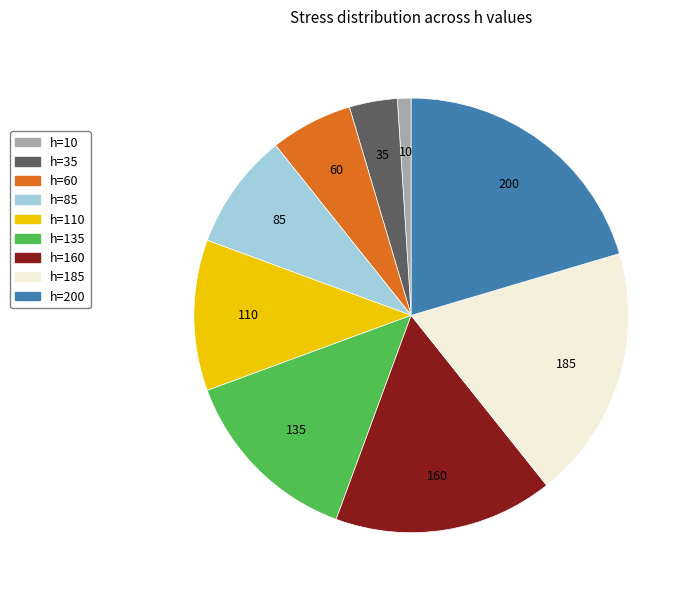

Does h=110 represent more than half of the total?

No